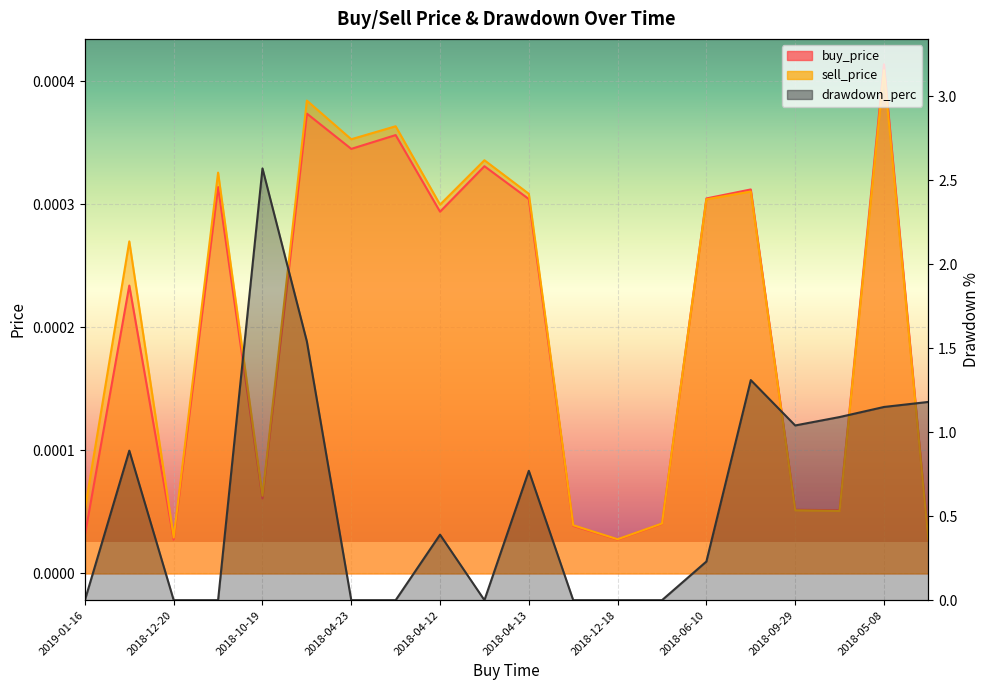

The value of buy_price at 2018-06-10 is 0.0. True or false?

False